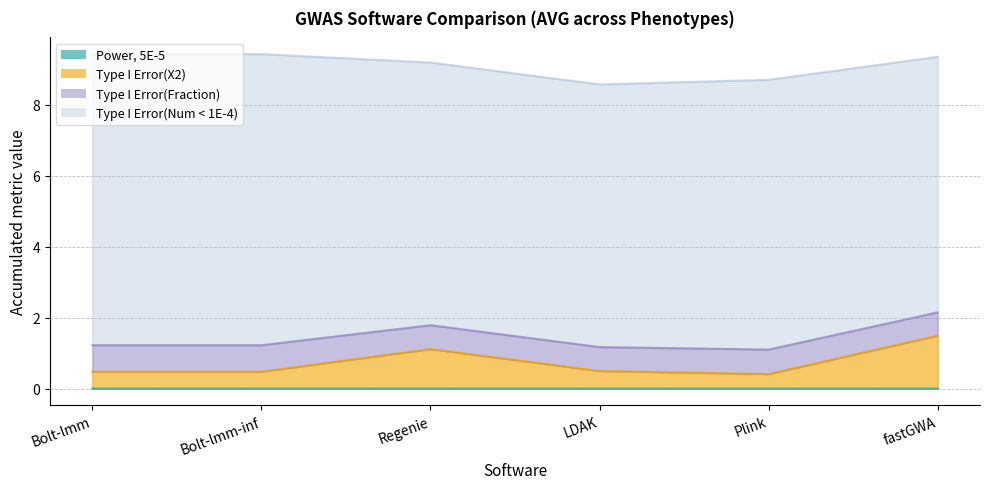

What value does the Type I Error(X2) series have at Bolt-lmm-inf?

0.5